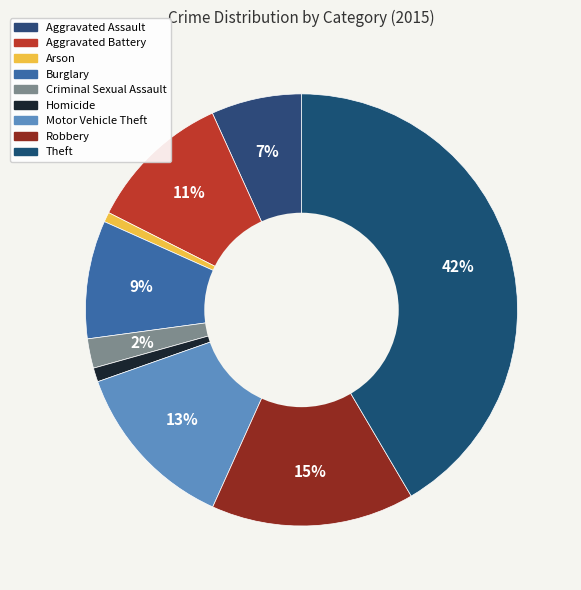

To the nearest percent, what is the average slice percentage?

11%